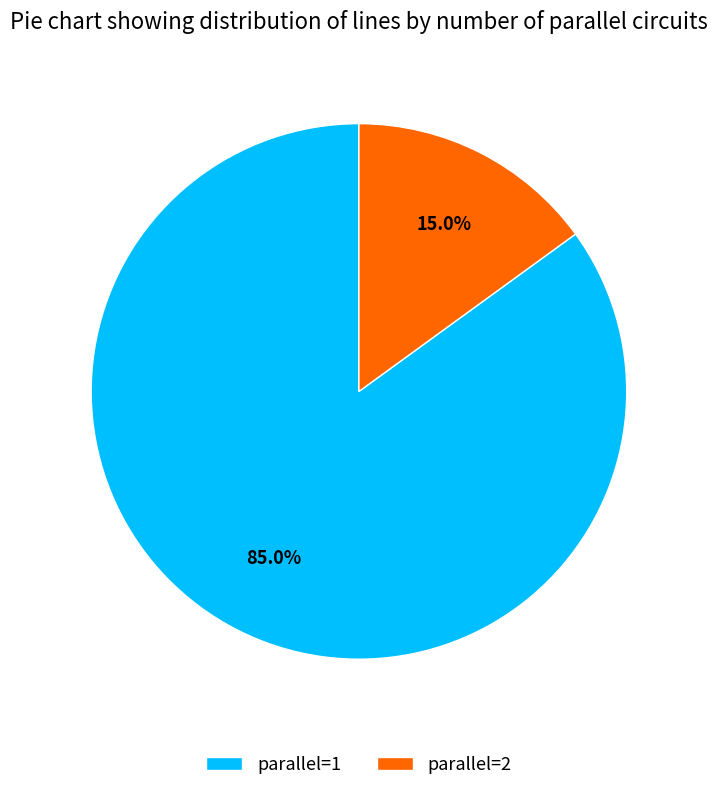

Is there a majority slice in this chart?

Yes